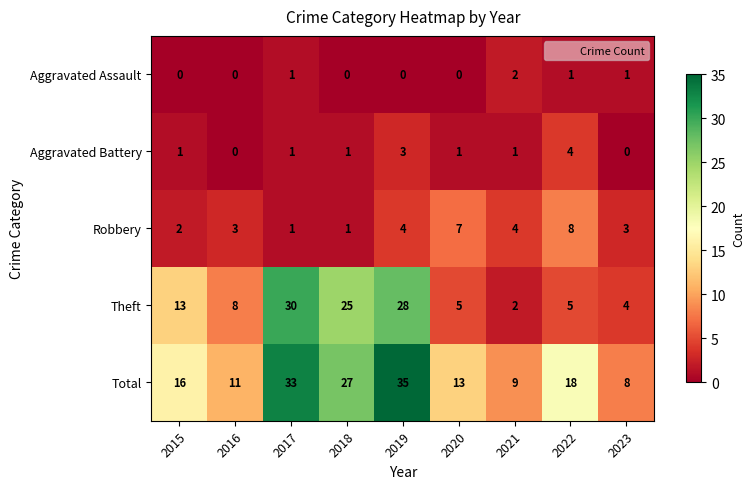

Rank the series by their maximum value, from lowest to highest.

Aggravated Assault, Aggravated Battery, Robbery, Theft, Total